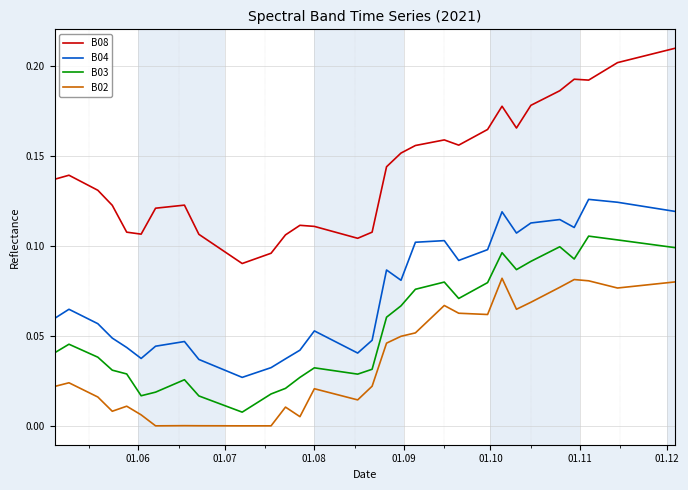

Which series has the largest total across all categories?

B08